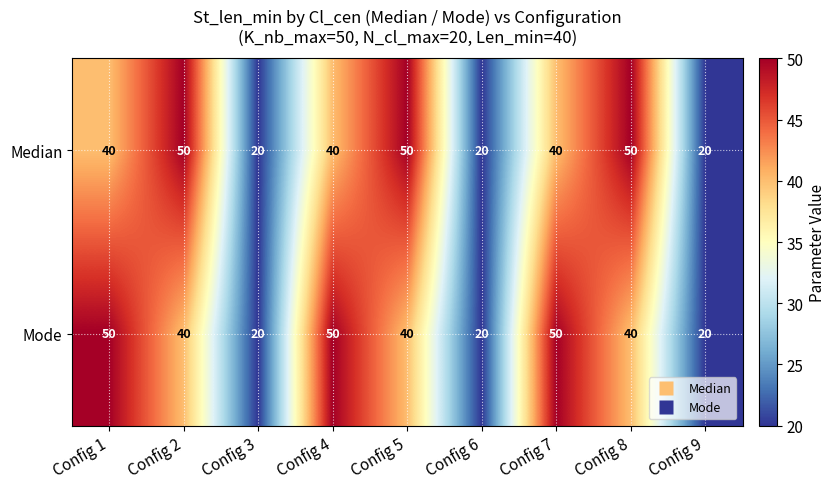

At how many categories does at least one series exceed 41?

6